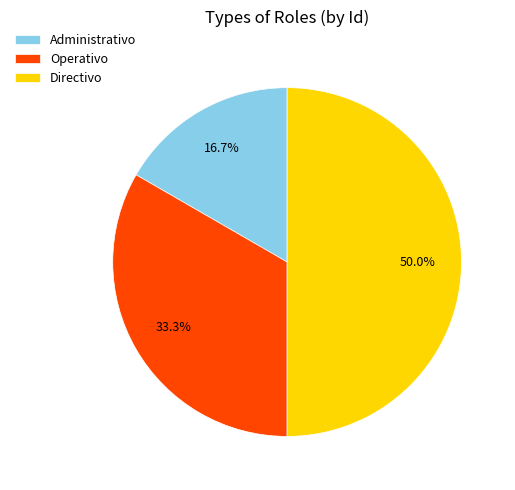

What is the ratio of the value at Operativo to the value at Directivo?

0.7